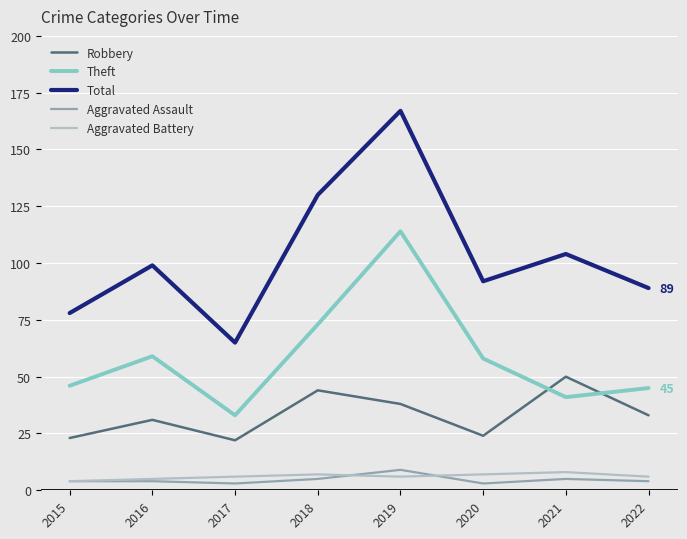

What is the difference between the maximum and second lowest values in the Aggravated Battery series?

3